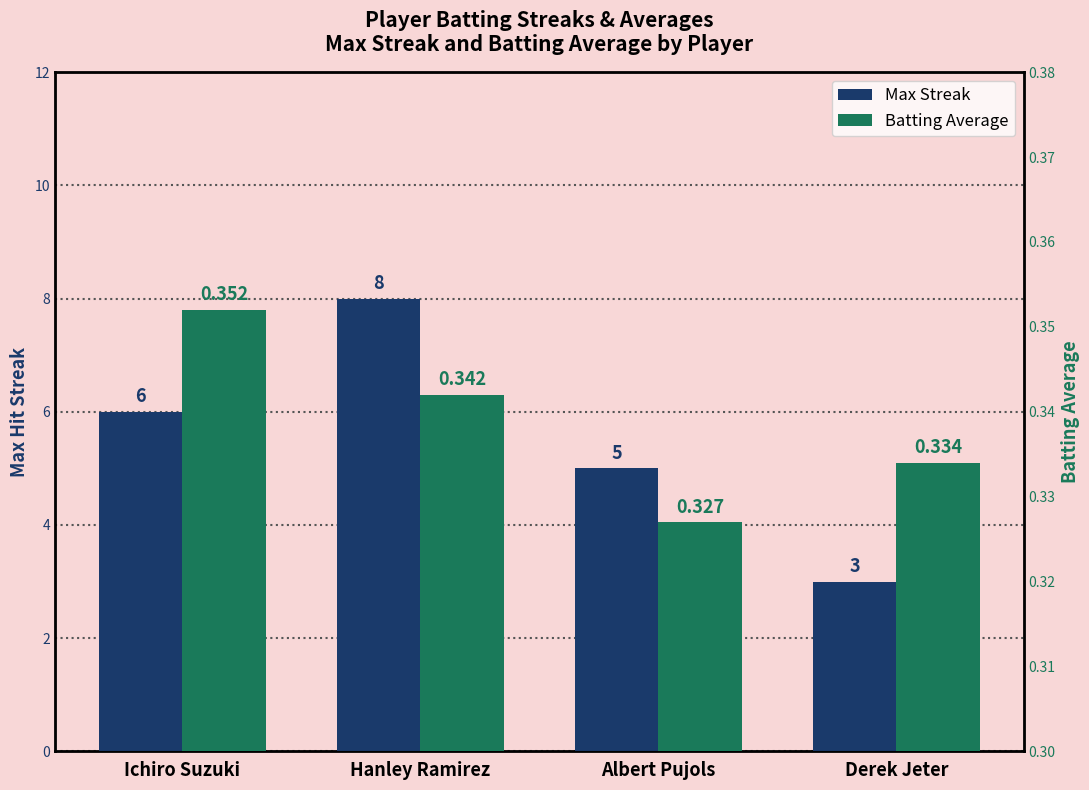

What is the maximum value for Max Streak?

8.0